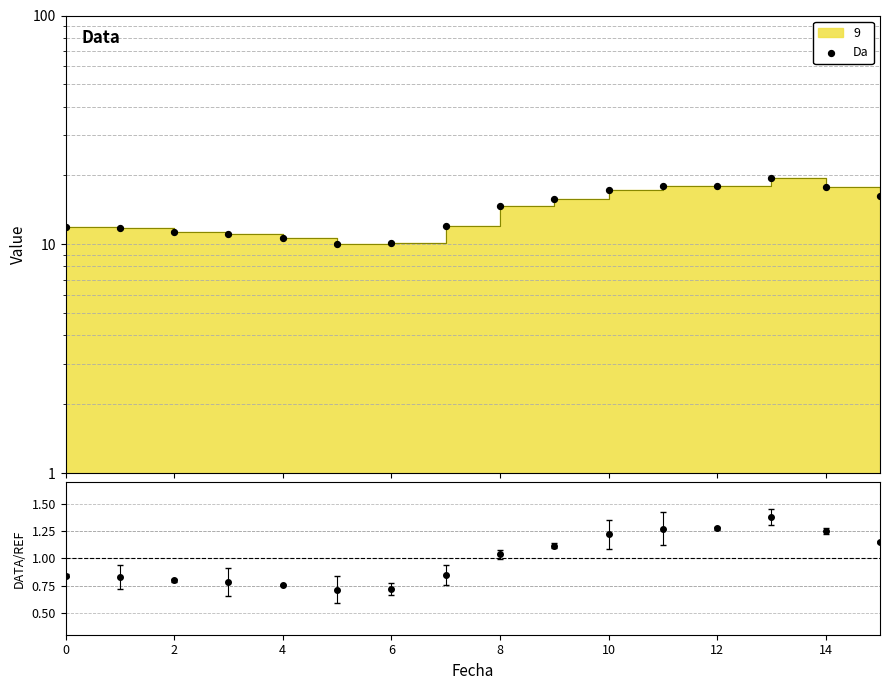

What is the change in value from 9 to 10?

+1.5